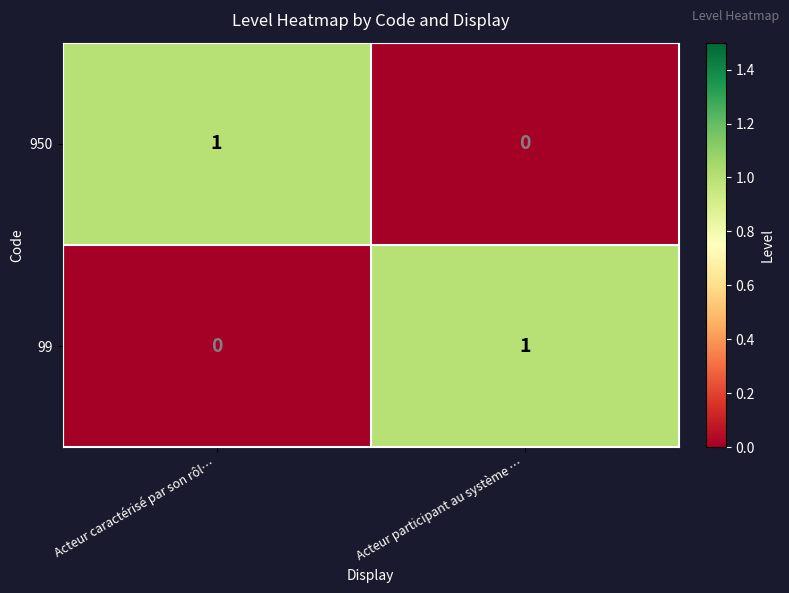

What is the greatest value displayed?

1